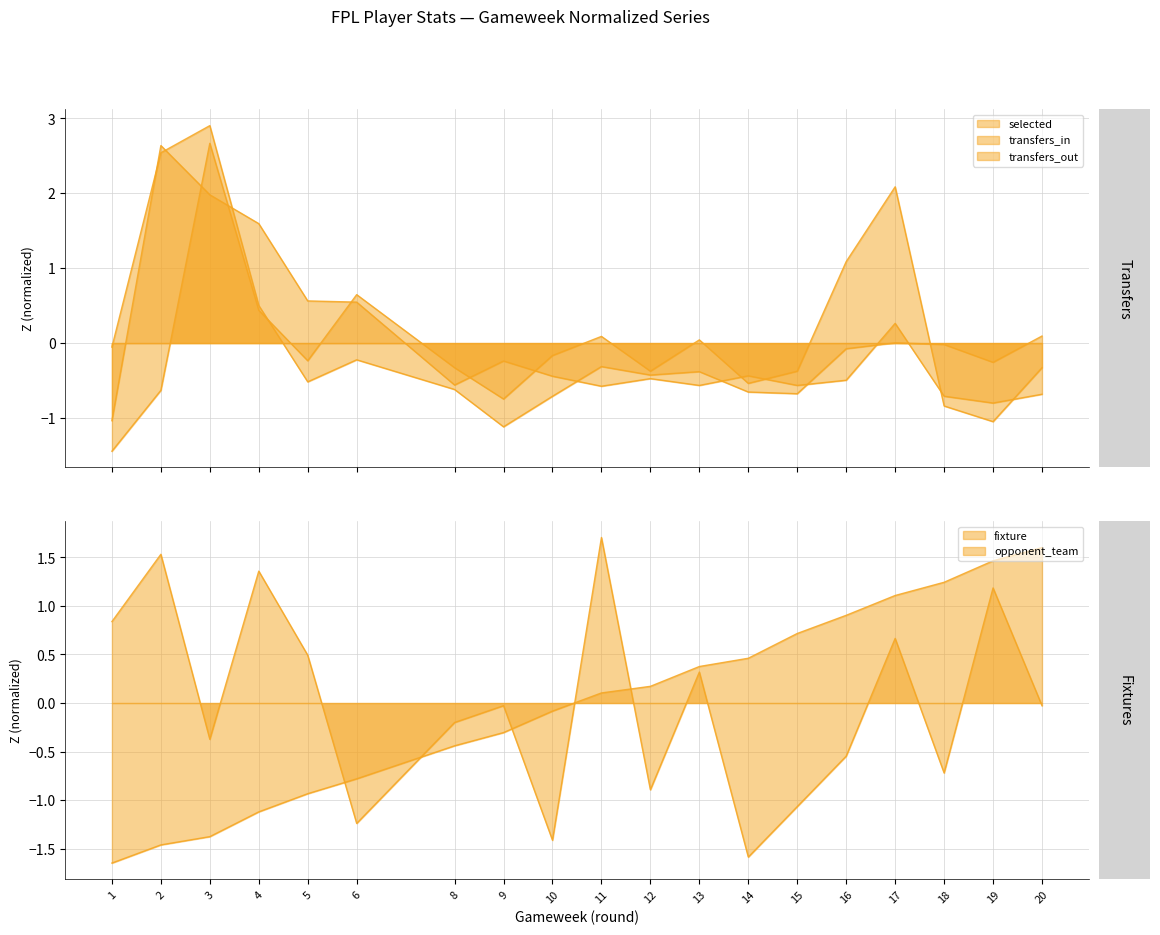

What is the difference between the highest and lowest values at 3?

4.3